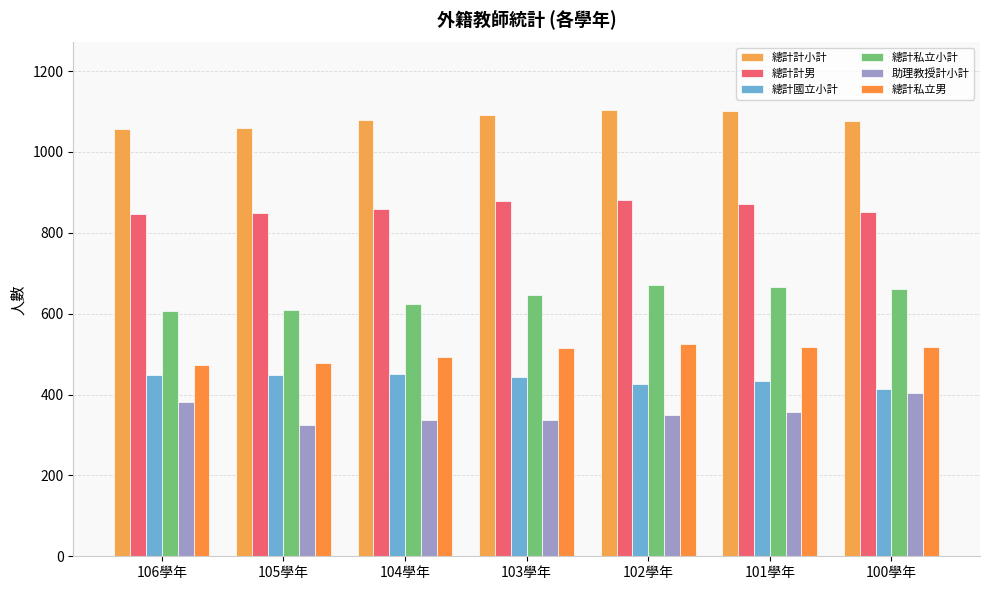

Does the chart contain stacked bars?

No